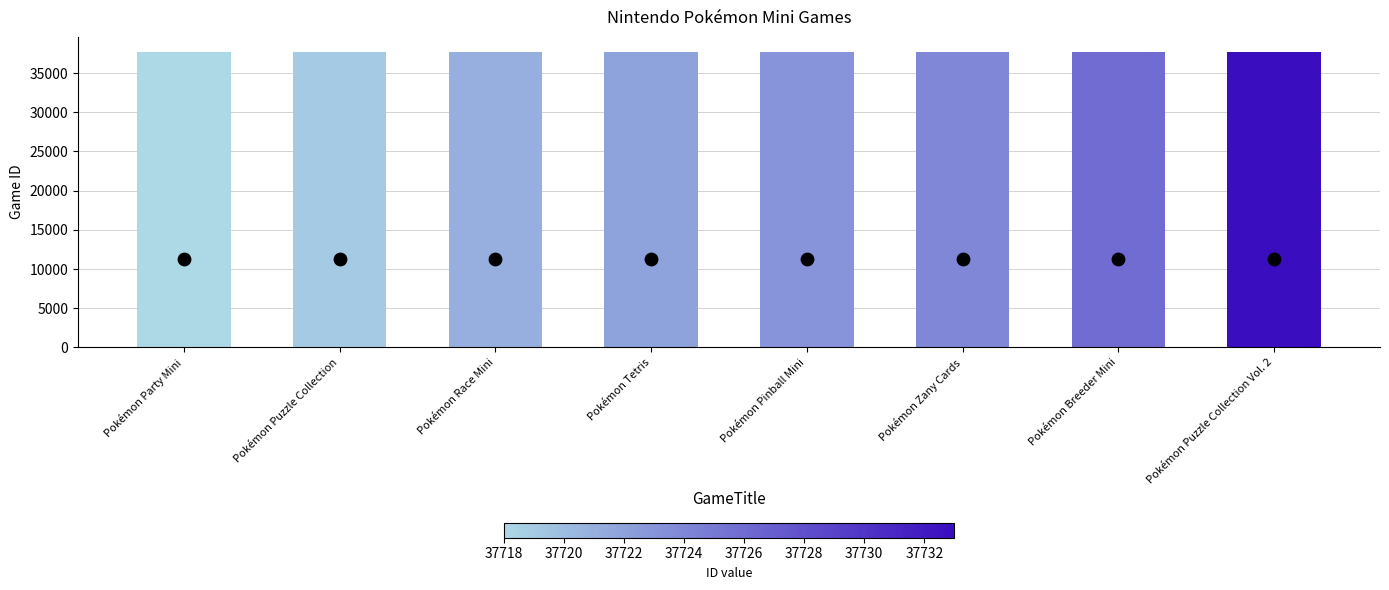

Which series reaches the maximum Y coordinate?

ID